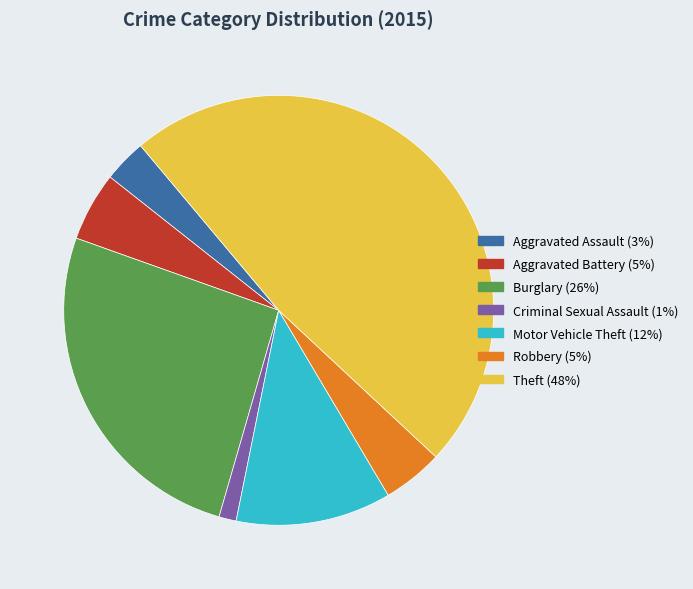

Count the number of slices in the pie.

7